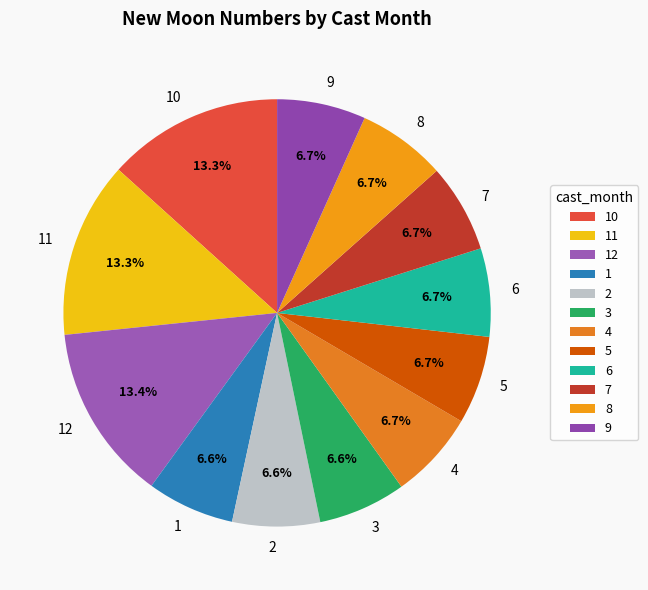

How many slices are in this pie chart?

12